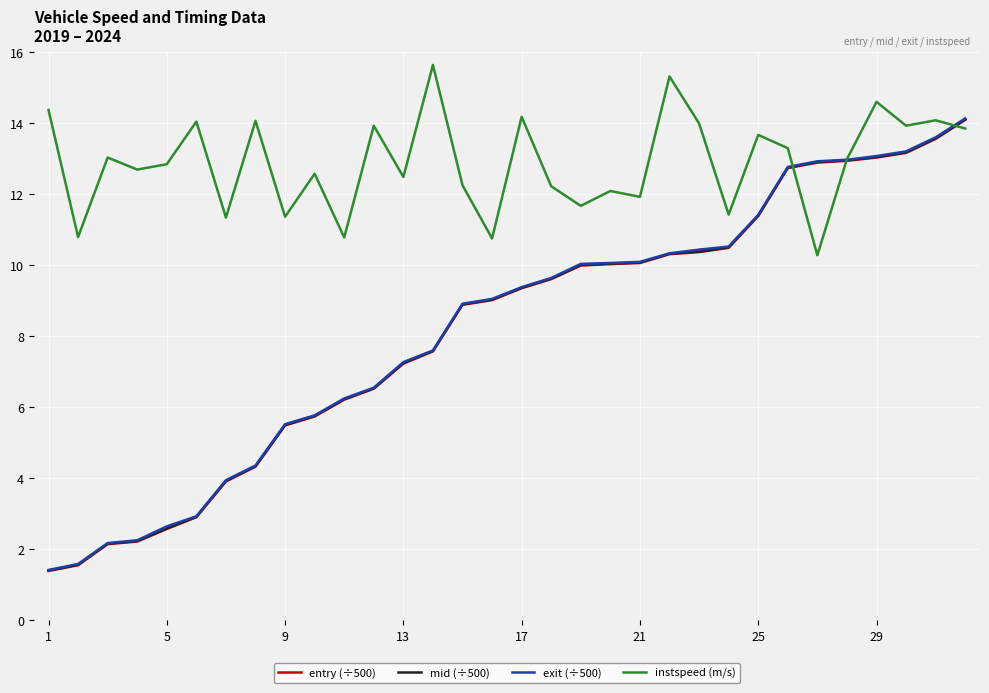

What are all the series names shown in the legend?

entry (÷500), mid (÷500), exit (÷500), instspeed (m/s)